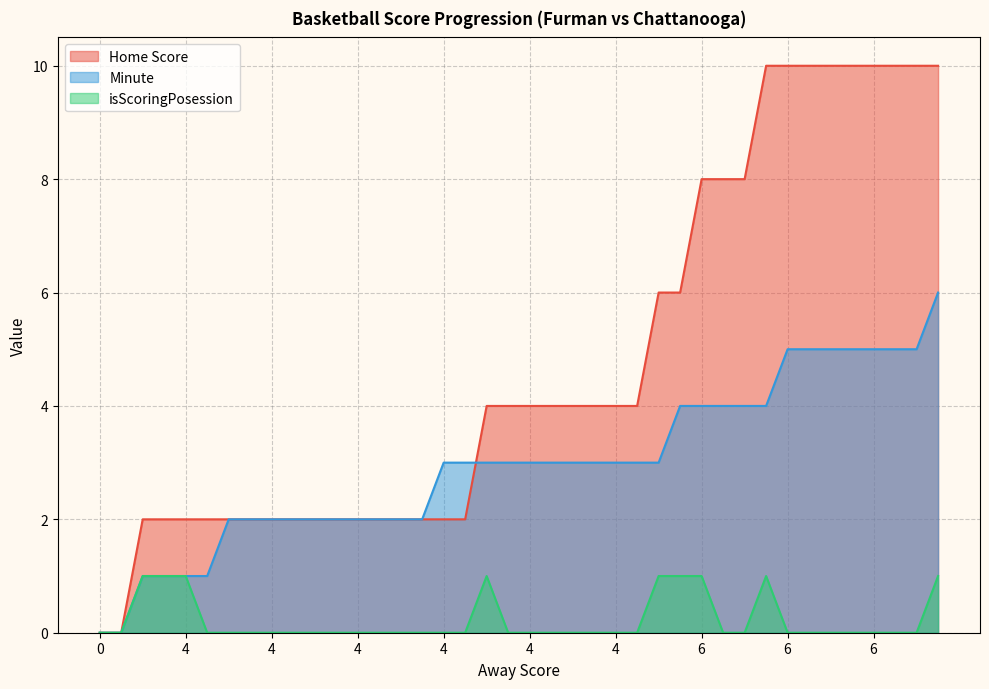

True or false: Minute has more than 1 interior local peaks.

False